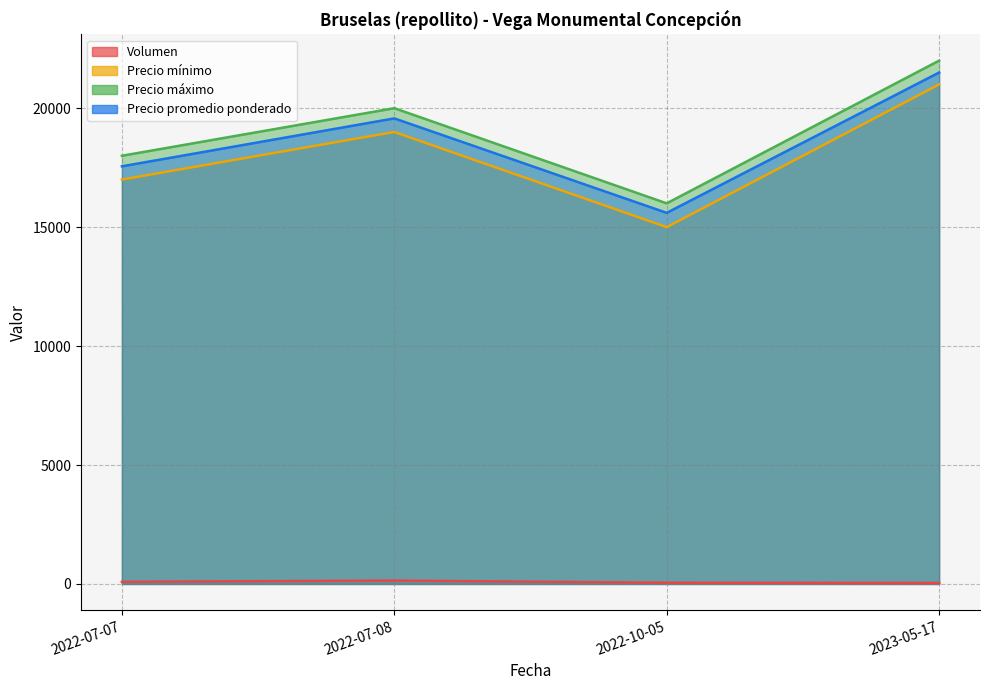

Which label corresponds to the smallest value in the chart?

2023-05-17